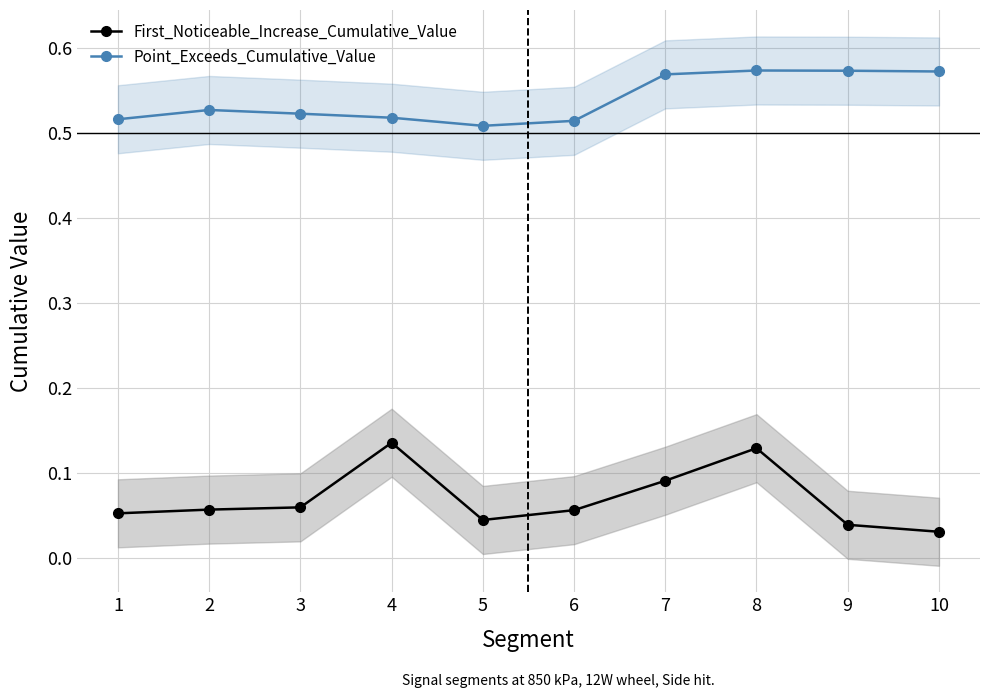

Which has a higher value, 5 or 10?

5